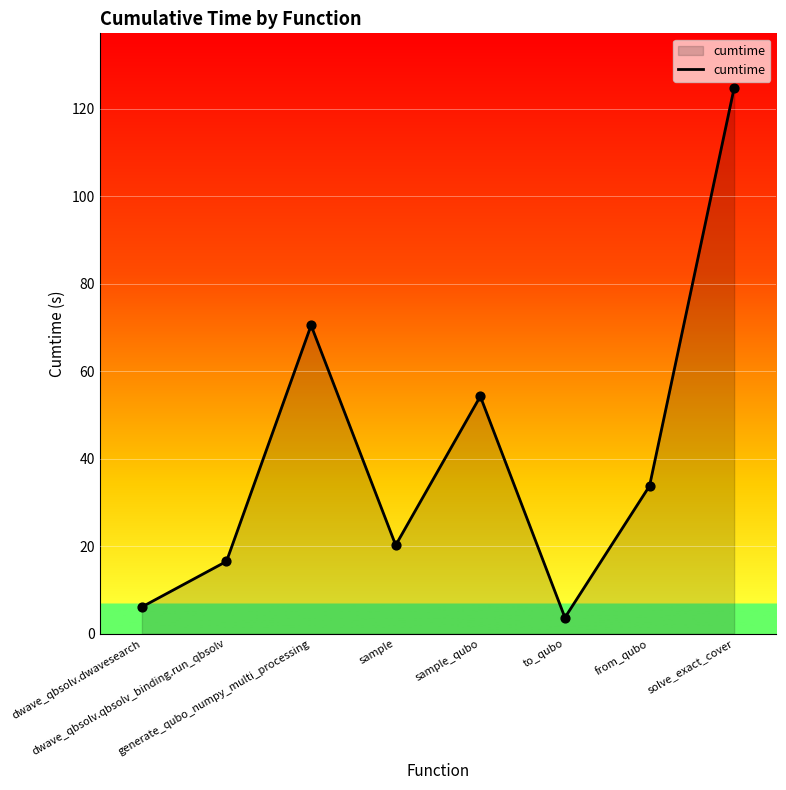

What is the change in value from dwave_qbsolv.qbsolv_binding.run_qbsolv to generate_qubo_numpy_multi_processing?

+54.0